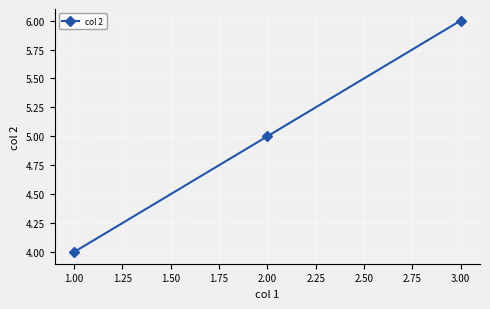

Rank the categories by value from highest to lowest.

3.00, 2.00, 1.00